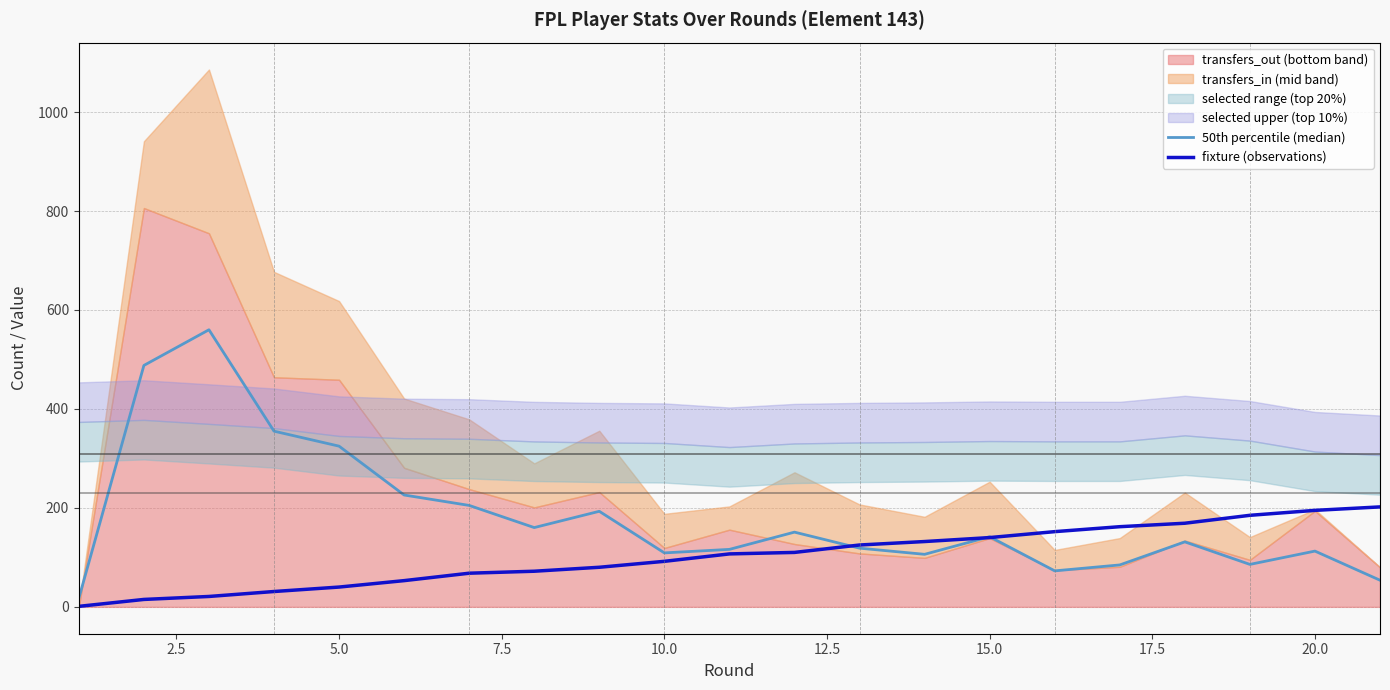

What is the maximum value for fixture (observations)?

202.0